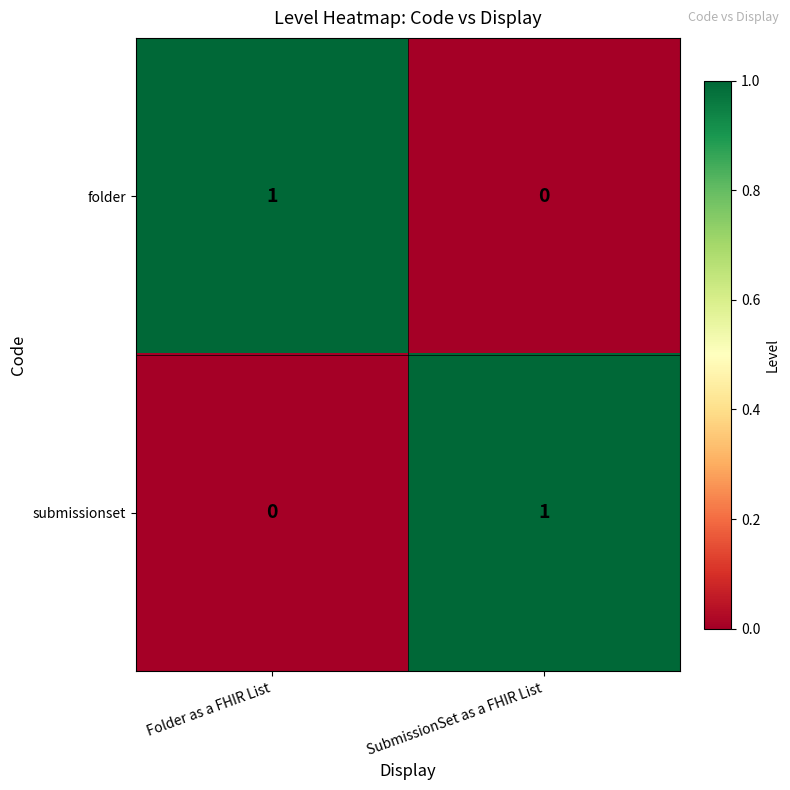

At which label does folder reach its minimum?

SubmissionSet as a FHIR List